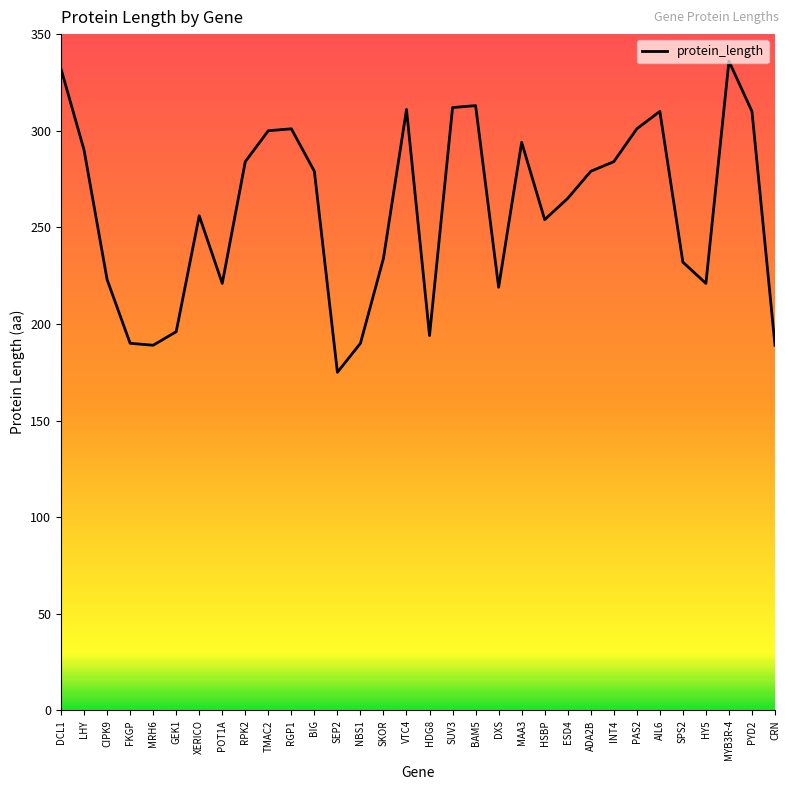

At which category does the data reach its first local peak?

XERICO